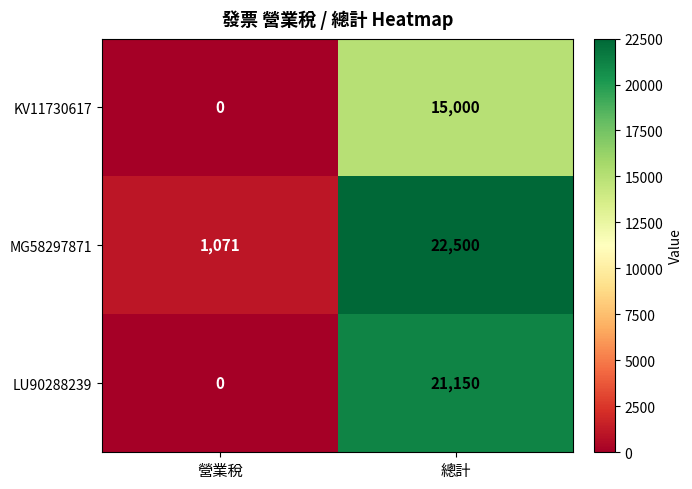

What is the difference between the highest and lowest values at 營業稅?

1071